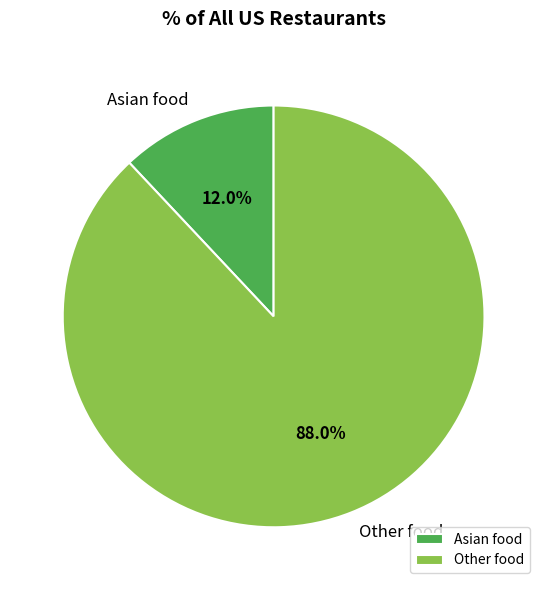

What percentage is the Other food slice, to the nearest percent?

88%